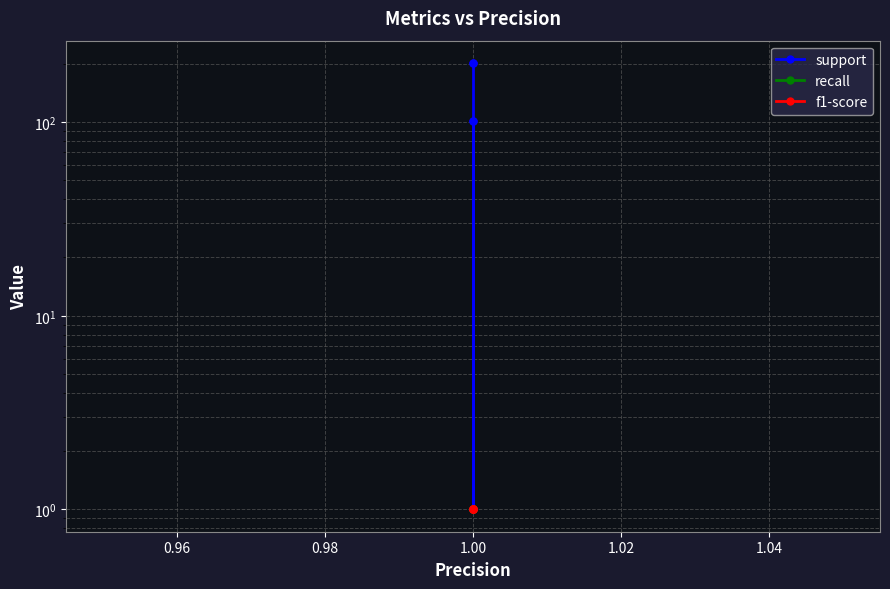

Which series changed the most between 0.96 and 1.02?

support